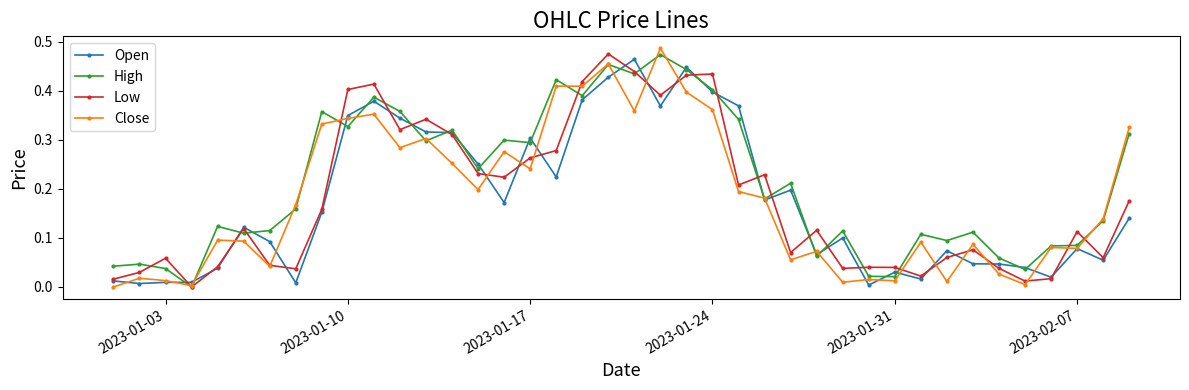

True or false: Close has more than 2 points higher than both neighbors.

True